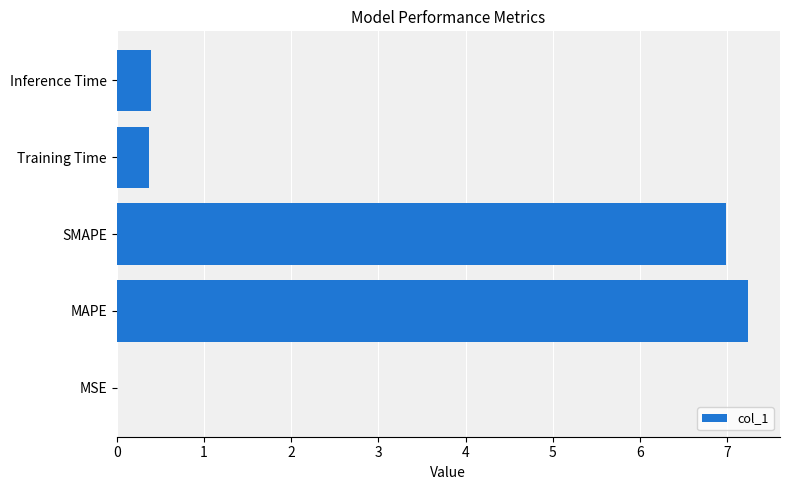

What is the sum of all values?

15.0